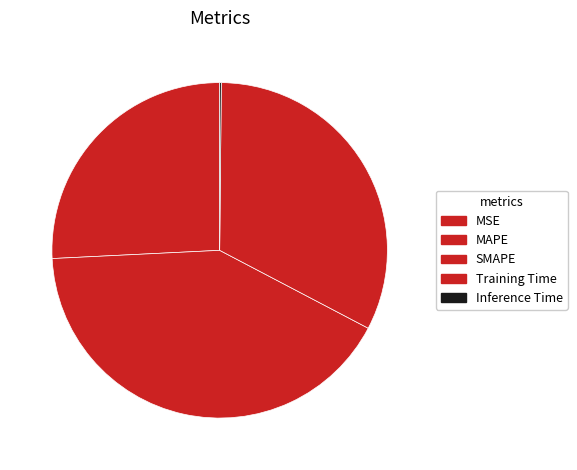

Rank the categories by value from highest to lowest.

SMAPE, Training Time, MAPE, Inference Time, MSE